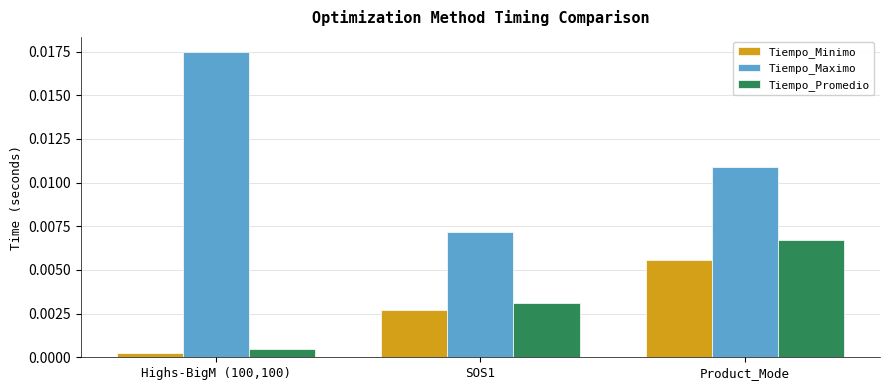

Which series has the widest spread of values?

Tiempo_Maximo